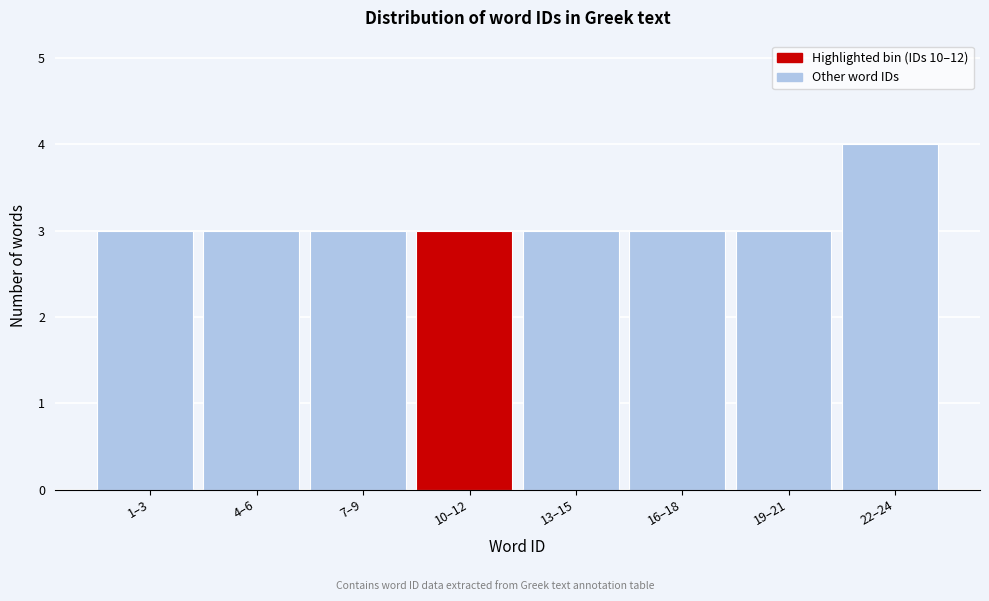

Reading left to right, transcribe all the data shown in this chart.

1–3=3	4–6=3	7–9=3	10–12=3	13–15=3	16–18=3	19–21=3	22–24=4